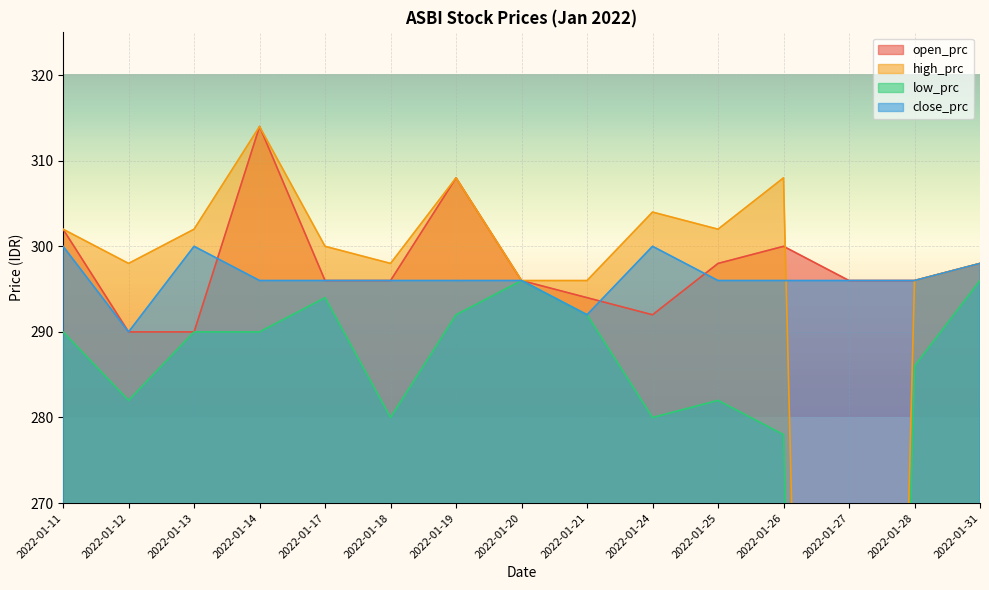

Where is high_prc nearest to the value 157?

2022-01-20